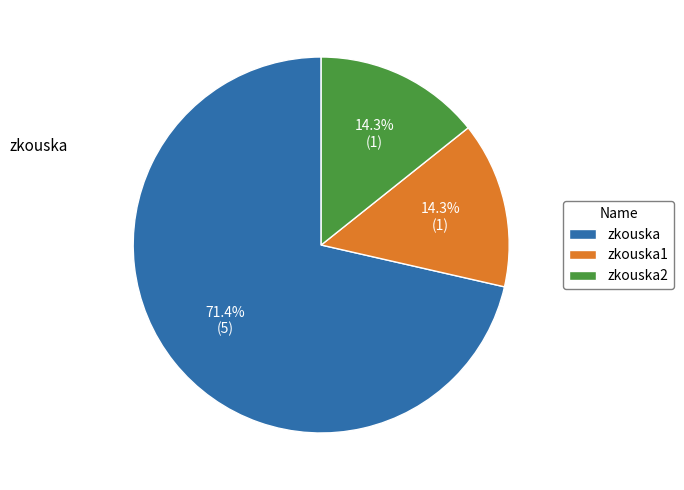

True or false: zkouska accounts for 71% of the total.

True